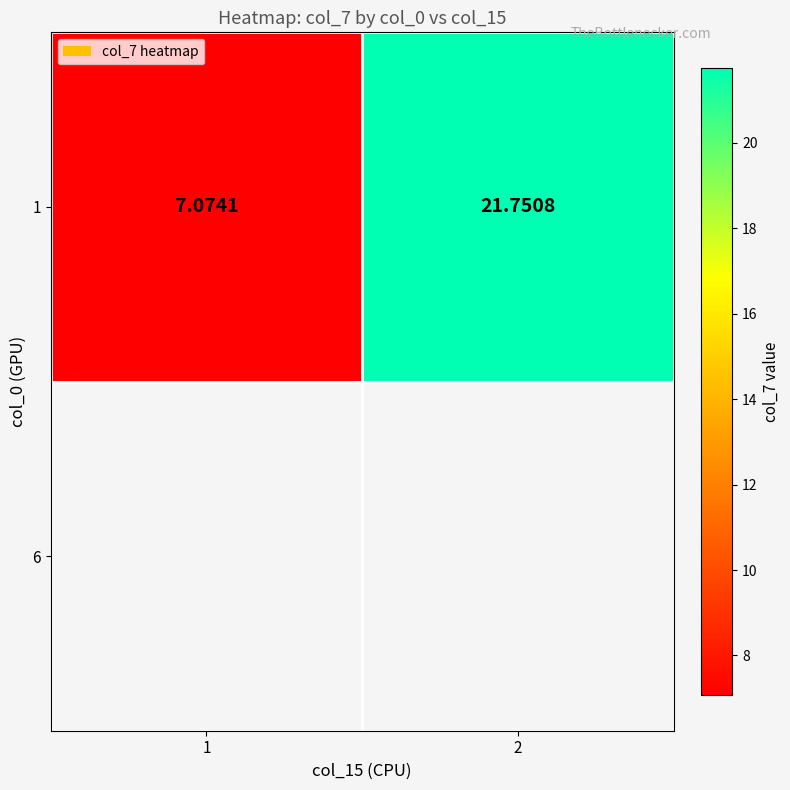

What is the minimum value shown in the chart?

7.1